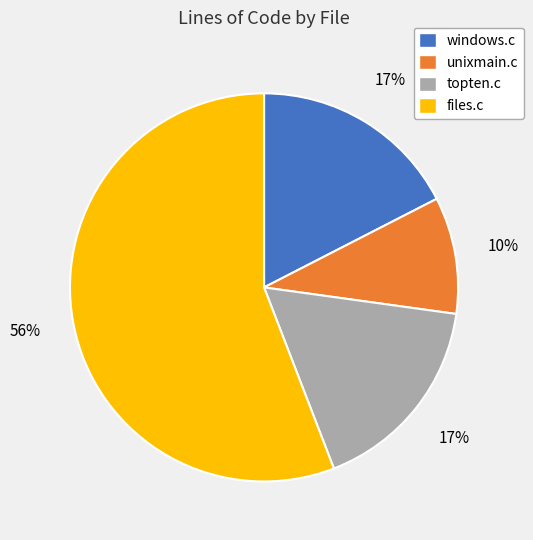

To the nearest percent, what is the difference between the largest and smallest slice percentages?

46%